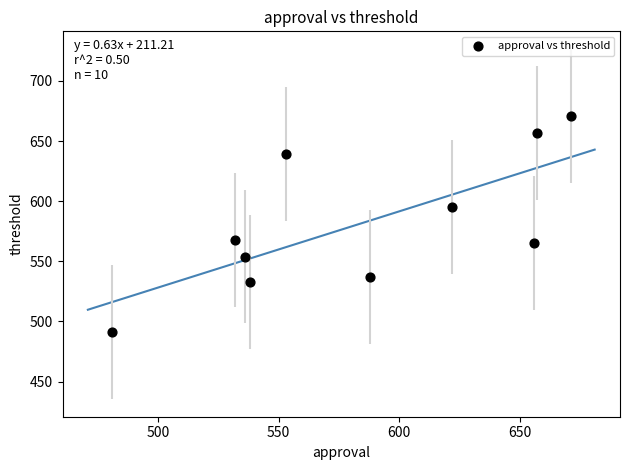

What is the range of Y values (max minus min)?

180